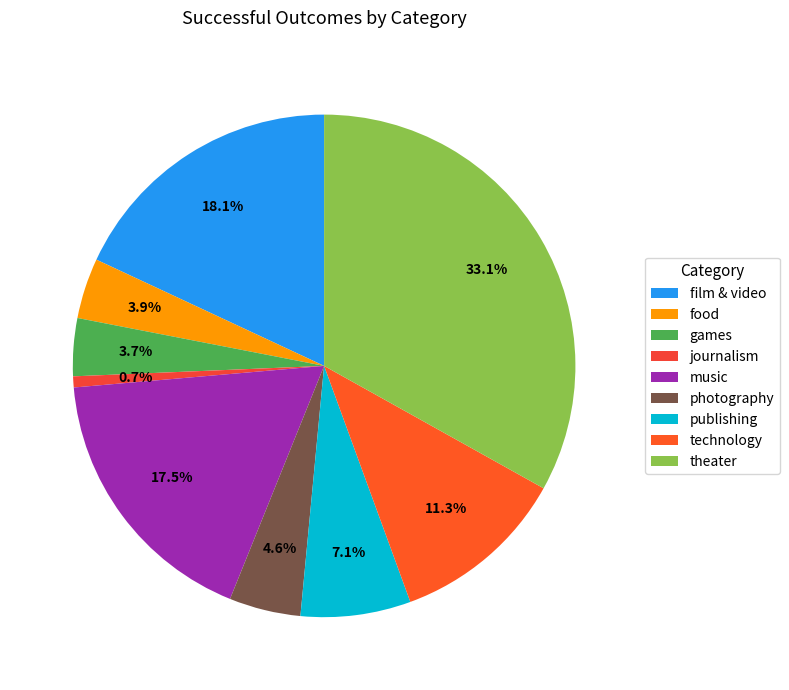

Is film & video the majority of the pie?

No